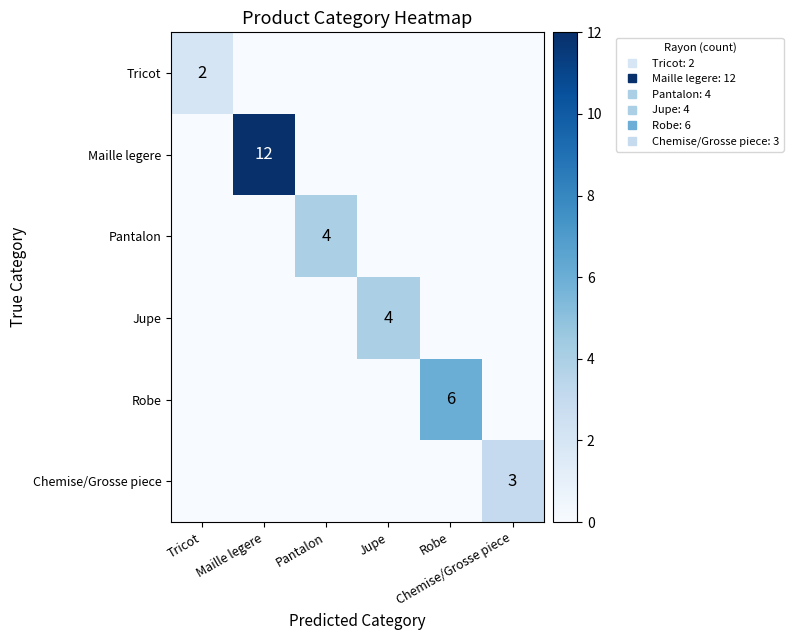

What is the spread (max minus min) of values at Chemise/Grosse piece?

3